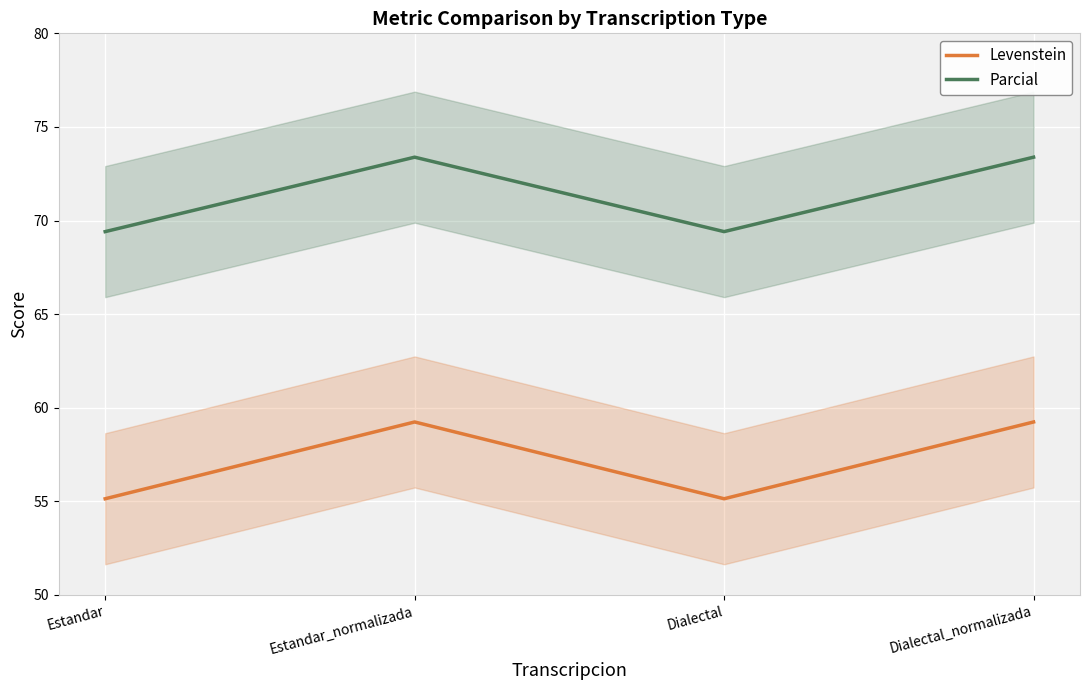

What is the sum of the Levenstein values at Estandar and Dialectal?

110.3